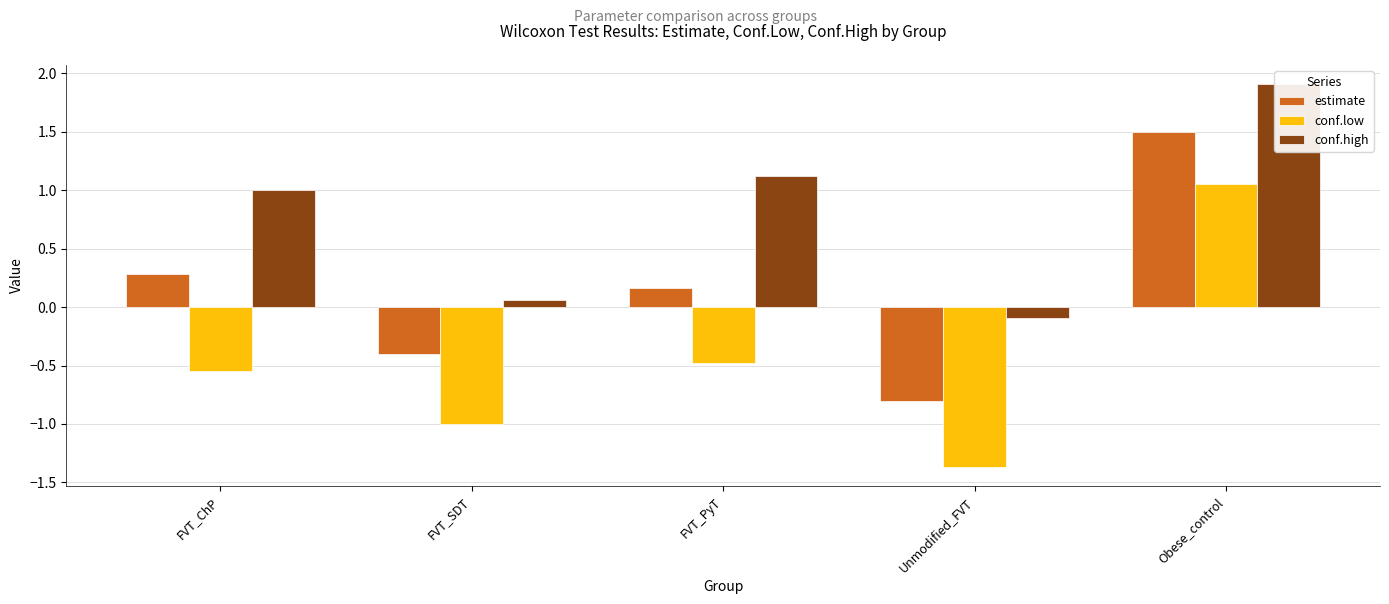

Reading left to right, list all the values displayed in this chart.

estimate: FVT_ChP=0.3	FVT_SDT=-0.4	FVT_PyT=0.2	Unmodified_FVT=-0.8	Obese_control=1.5
conf.low: FVT_ChP=-0.6	FVT_SDT=-1.0	FVT_PyT=-0.5	Unmodified_FVT=-1.4	Obese_control=1.1
conf.high: FVT_ChP=1.0	FVT_SDT=0.1	FVT_PyT=1.1	Unmodified_FVT=-0.1	Obese_control=1.9